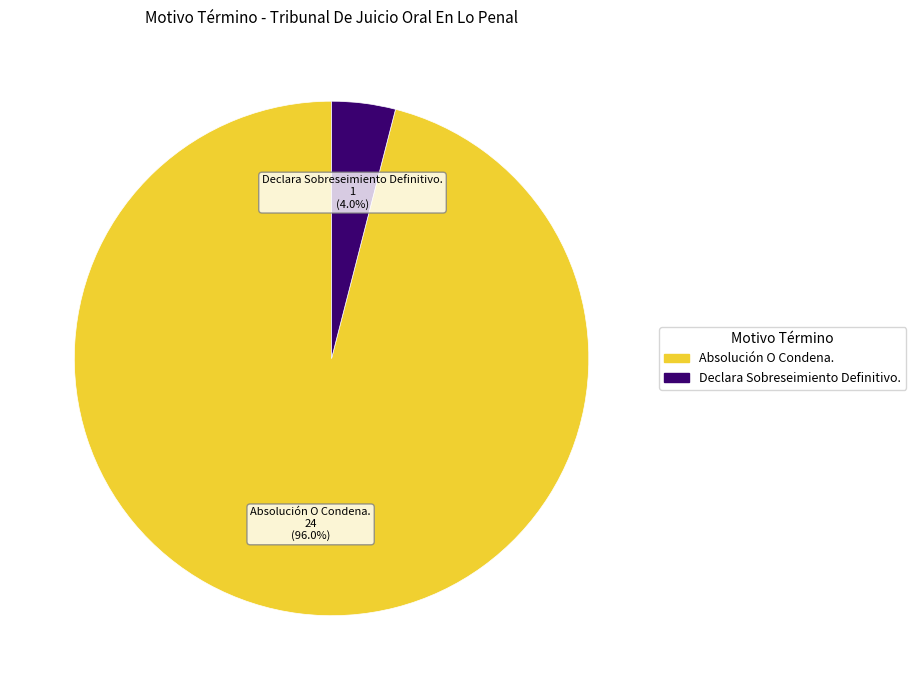

Does Absolución O Condena. account for over 50% of the chart?

Yes